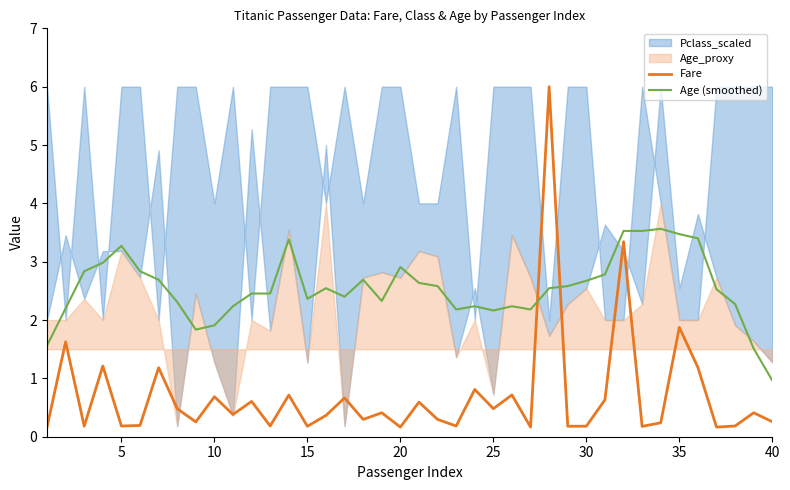

What is the average value of the Age (smoothed) series?

2.5